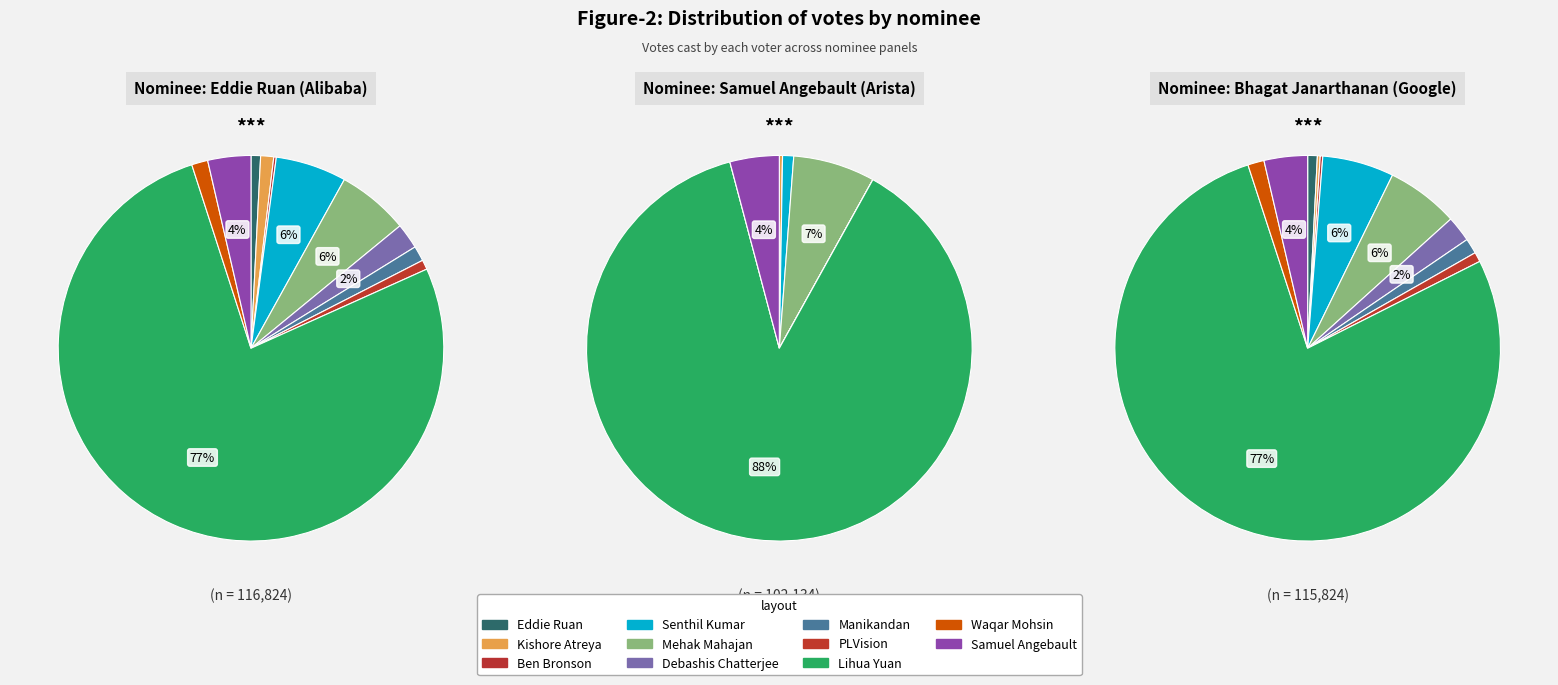

To the nearest percent, what is the average slice percentage?

9%